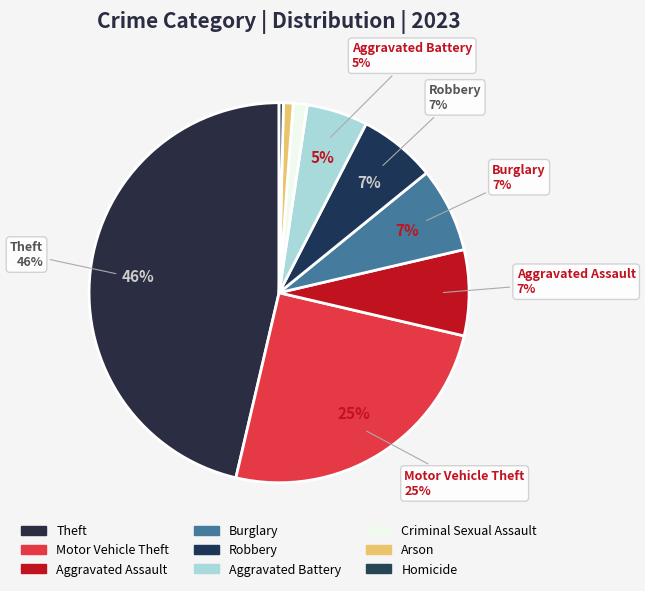

Combined, what portion of the pie is Criminal Sexual Assault and Robbery?

7.7%